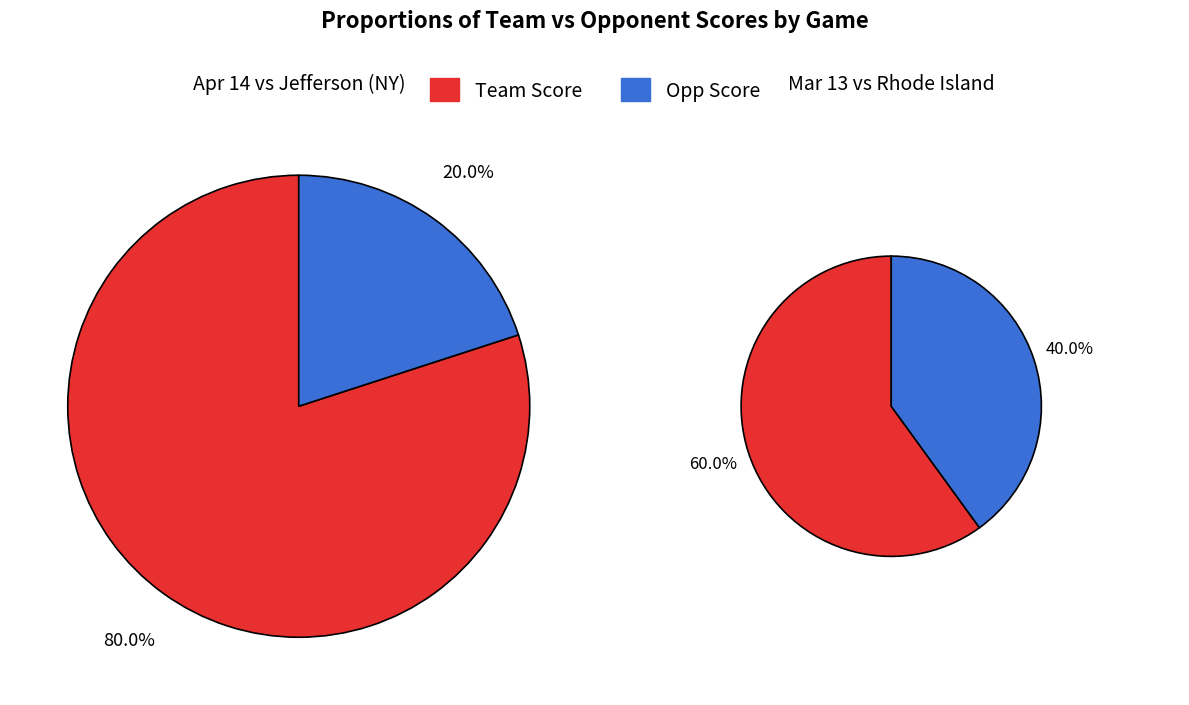

Is the sum of Apr 14 and Mar 13 greater than half?

Yes